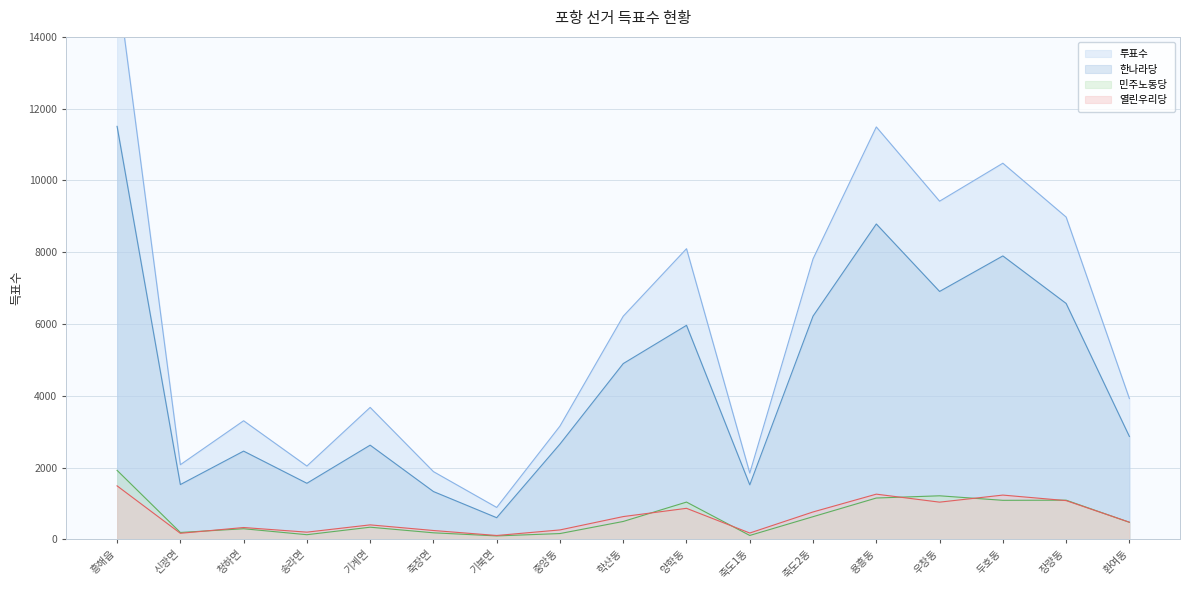

Reading right to left, what are all the values shown in this chart?

열린우리당: 477	1079	1233	1036	1259	763	176	864	634	262	107	246	403	200	329	168	1490
한나라당: 2866	6573	7897	6907	8787	6220	1518	5963	4897	2655	603	1332	2624	1562	2458	1526	11507
민주노동당: 475	1091	1087	1213	1151	631	108	1038	498	161	95	182	338	129	295	191	1922
투표수: 3922	8980	10480	9422	11491	7815	1847	8098	6217	3156	889	1887	3676	2042	3304	2079	15566